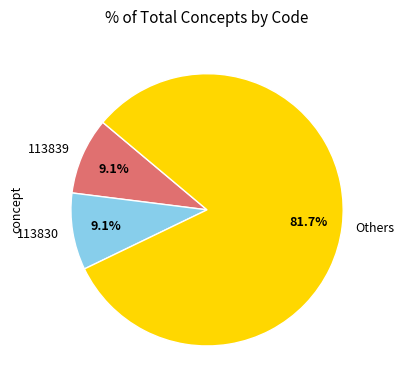

Combined, do 113839 and Others account for over 50%?

Yes